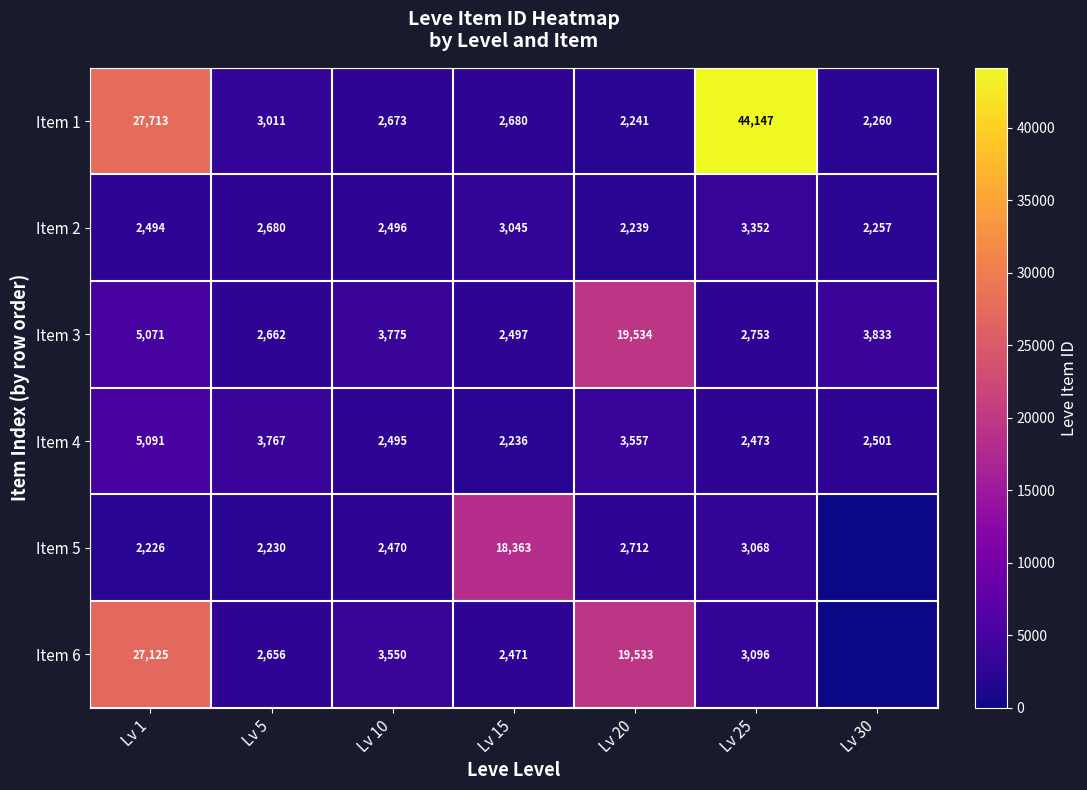

True or false: Item 3 has a value of 28465 at Lv 20.

False